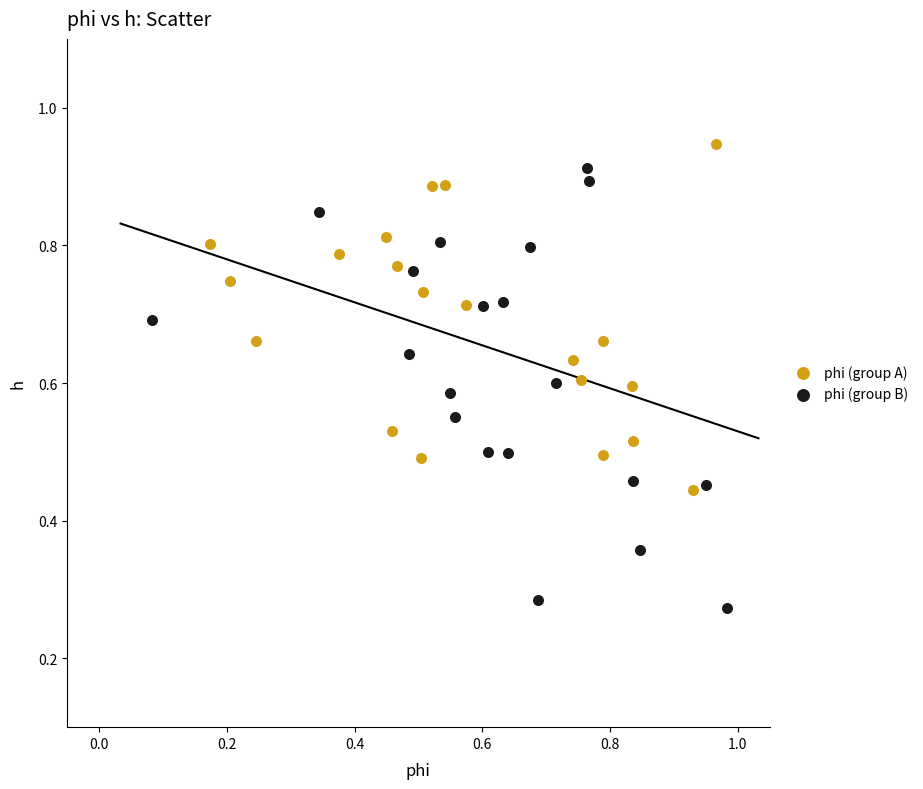

Which series contains the lowest Y value?

phi (group B)